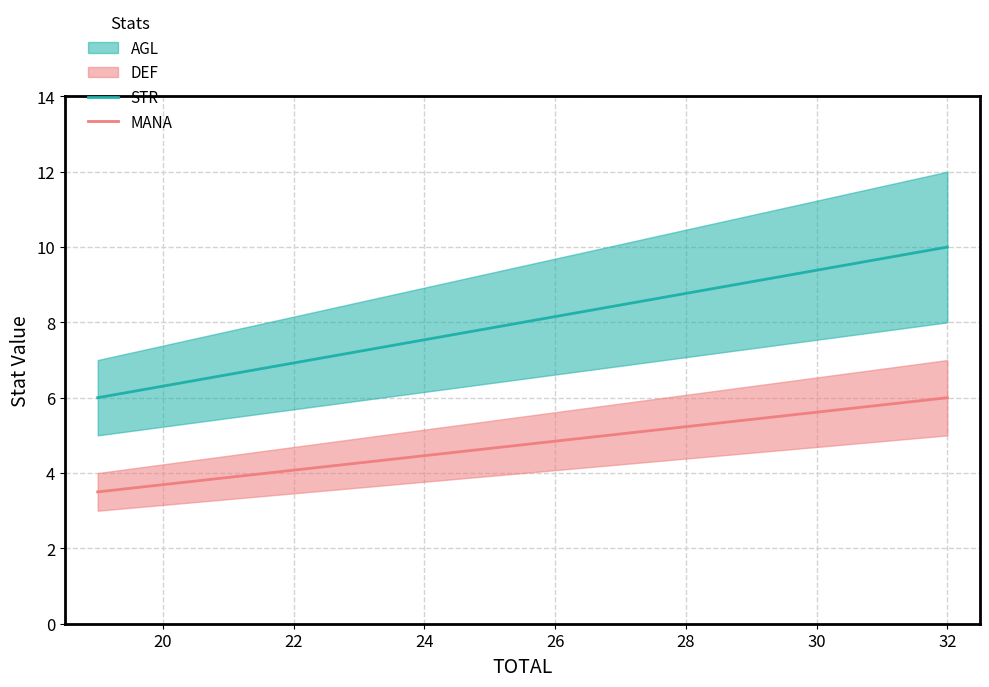

Between 20 and 18, which is larger?

20